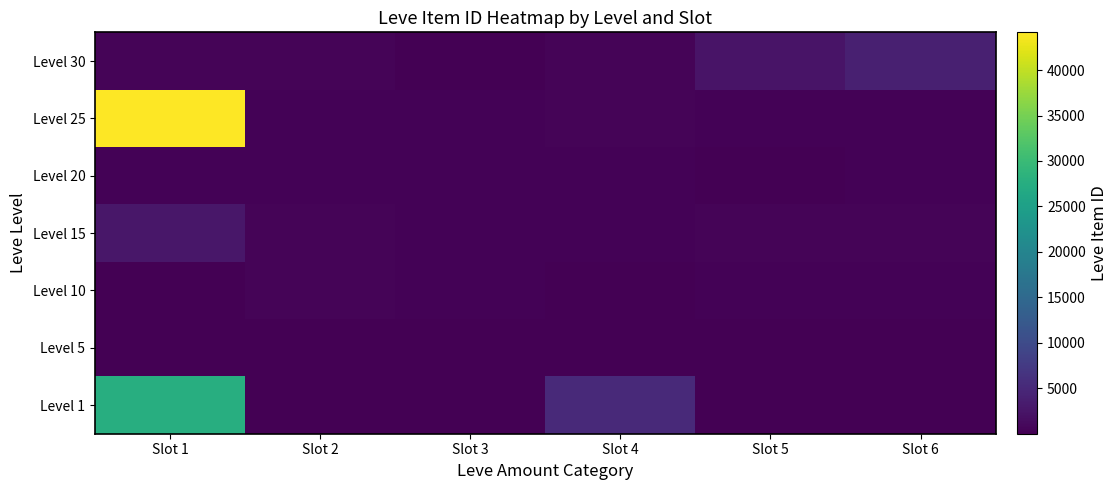

Reading left to right, extract all data points from this chart.

Level 1: Slot 1=27713	Slot 2=5	Slot 3=116	Slot 4=5091	Slot 5=173	Slot 6=114
Level 5: Slot 1=144	Slot 2=170	Slot 3=170	Slot 4=144	Slot 5=173	Slot 6=144
Level 10: Slot 1=175	Slot 2=350	Slot 3=287	Slot 4=173	Slot 5=322	Slot 6=229
Level 15: Slot 1=2680	Slot 2=374	Slot 3=299	Slot 4=259	Slot 5=374	Slot 6=402
Level 20: Slot 1=330	Slot 2=184	Slot 3=192	Slot 4=308	Slot 5=150	Slot 6=294
Level 25: Slot 1=44147	Slot 2=329	Slot 3=271	Slot 4=406	Slot 5=346	Slot 6=273
Level 30: Slot 1=467	Slot 2=520	Slot 3=176	Slot 4=414	Slot 5=2260	Slot 6=3833